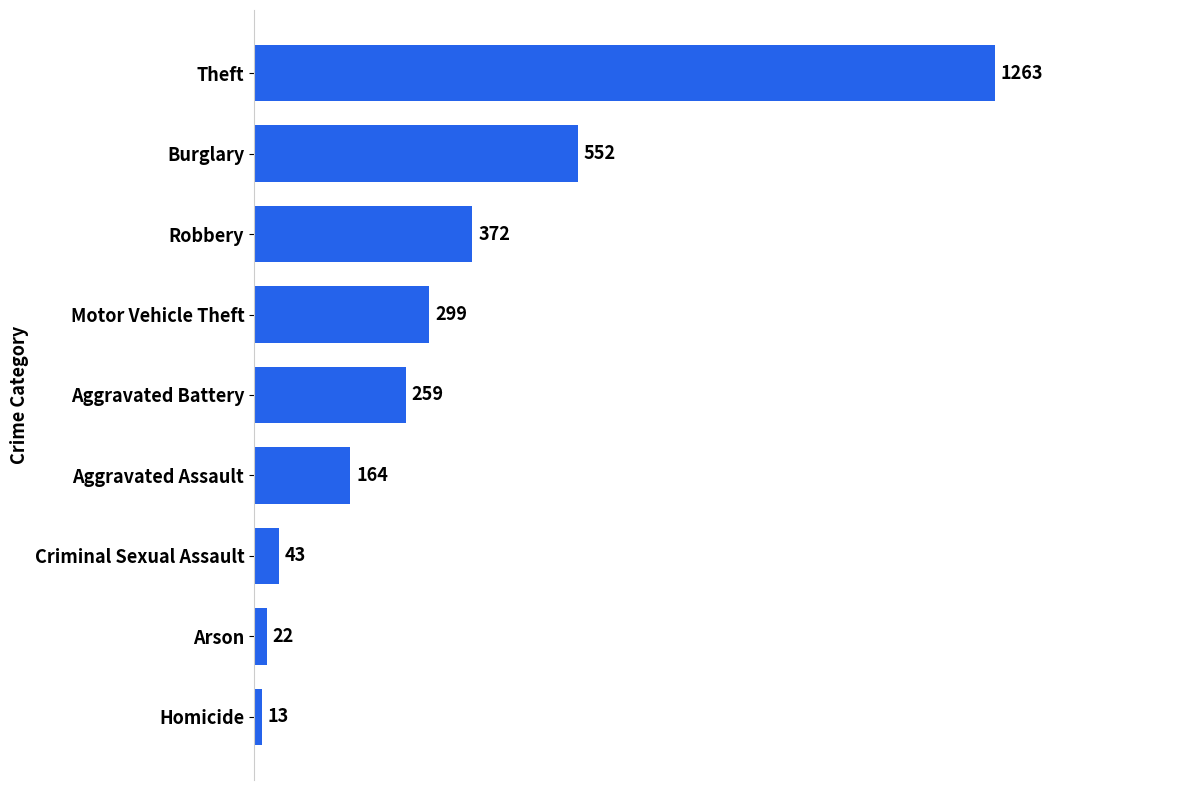

Reading bottom to top, list all the values displayed in this chart.

13	22	43	164	259	299	372	552	1263